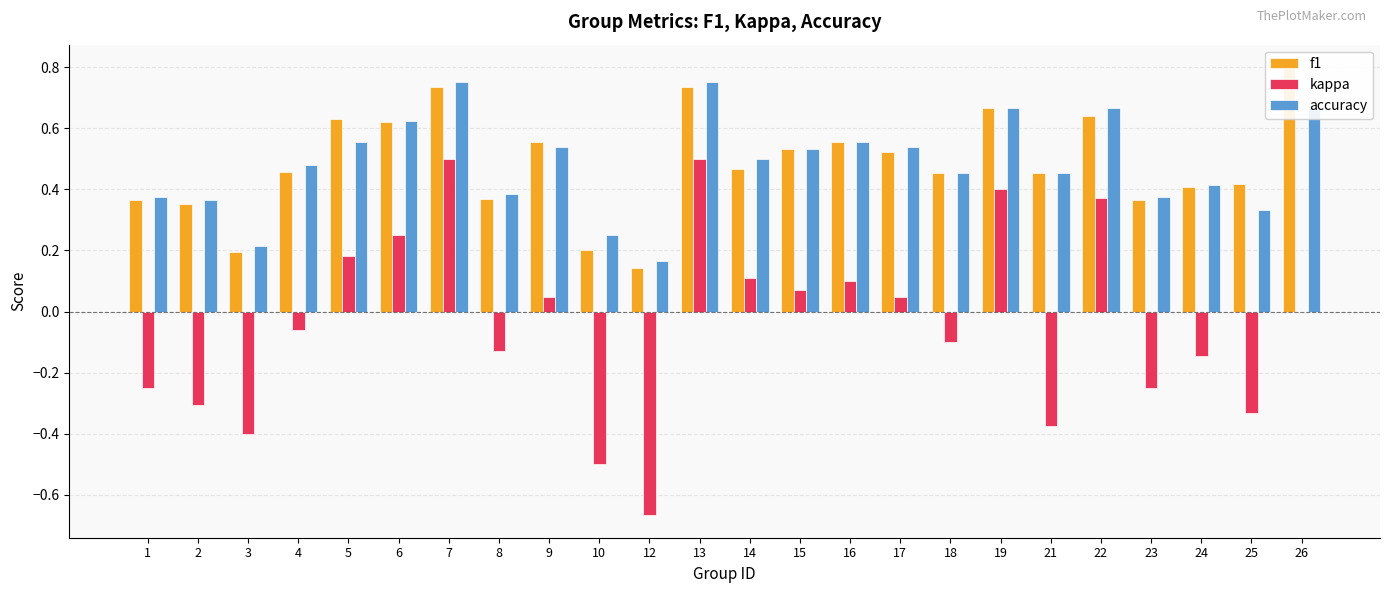

What is the value of the kappa bar at the 11th from the left?

-0.7